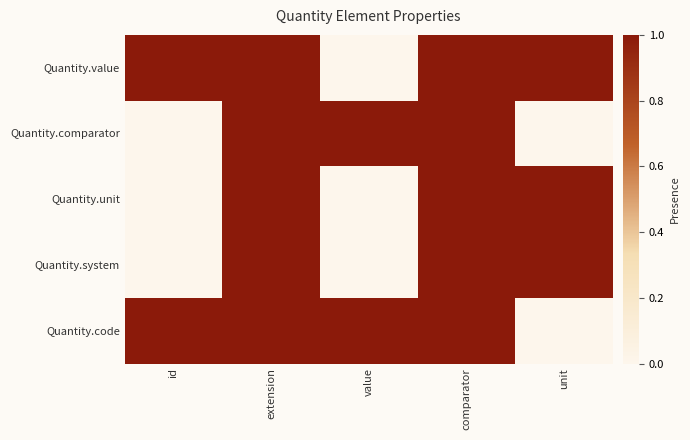

Reading right to left, transcribe all the data shown in this chart.

Quantity.value: unit=1	comparator=1	value=0	extension=1	id=1
Quantity.comparator: unit=0	comparator=1	value=1	extension=1	id=0
Quantity.unit: unit=1	comparator=1	value=0	extension=1	id=0
Quantity.system: unit=1	comparator=1	value=0	extension=1	id=0
Quantity.code: unit=0	comparator=1	value=1	extension=1	id=1